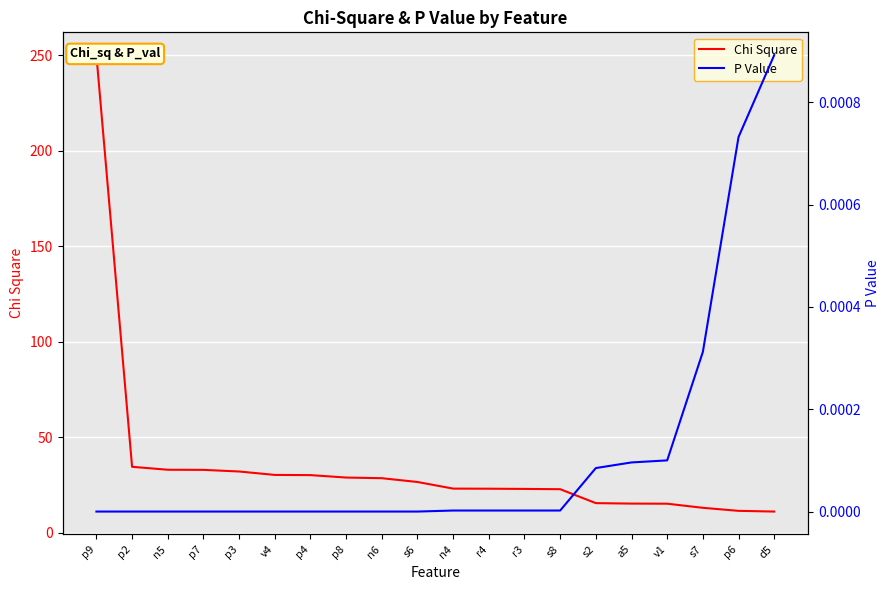

Reading left to right, what are all the values shown in this chart?

Chi Square: 250.0	34.5	32.9	32.9	32.0	30.2	30.1	28.8	28.5	26.5	23.1	23.0	22.9	22.7	15.4	15.2	15.1	13.0	11.4	11.0
P Value: 0.0	0.0	0.0	0.0	0.0	0.0	0.0	0.0	0.0	0.0	0.0	0.0	0.0	0.0	0.0	0.0	0.0	0.0	0.0	0.0